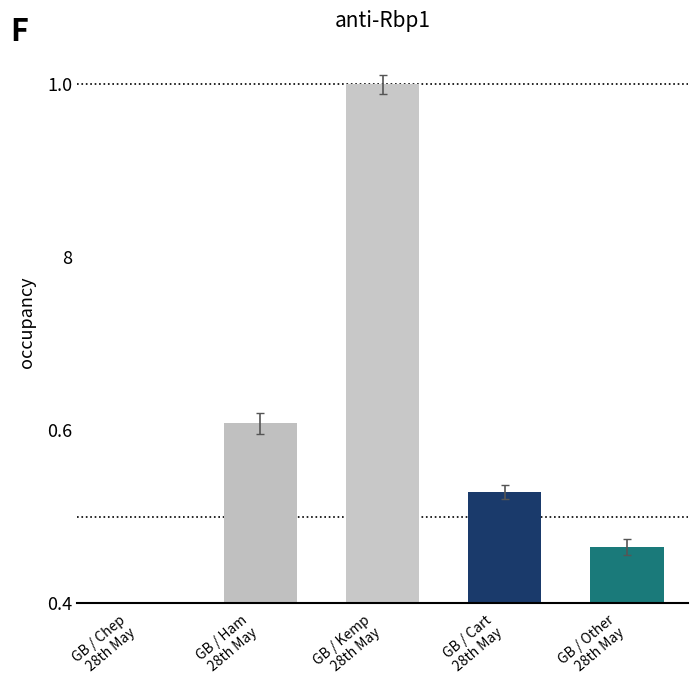

List the labels in order of value, smallest first.

GB / Chep
28th May, GB / Other
28th May, GB / Cart
28th May, GB / Ham
28th May, GB / Kemp
28th May